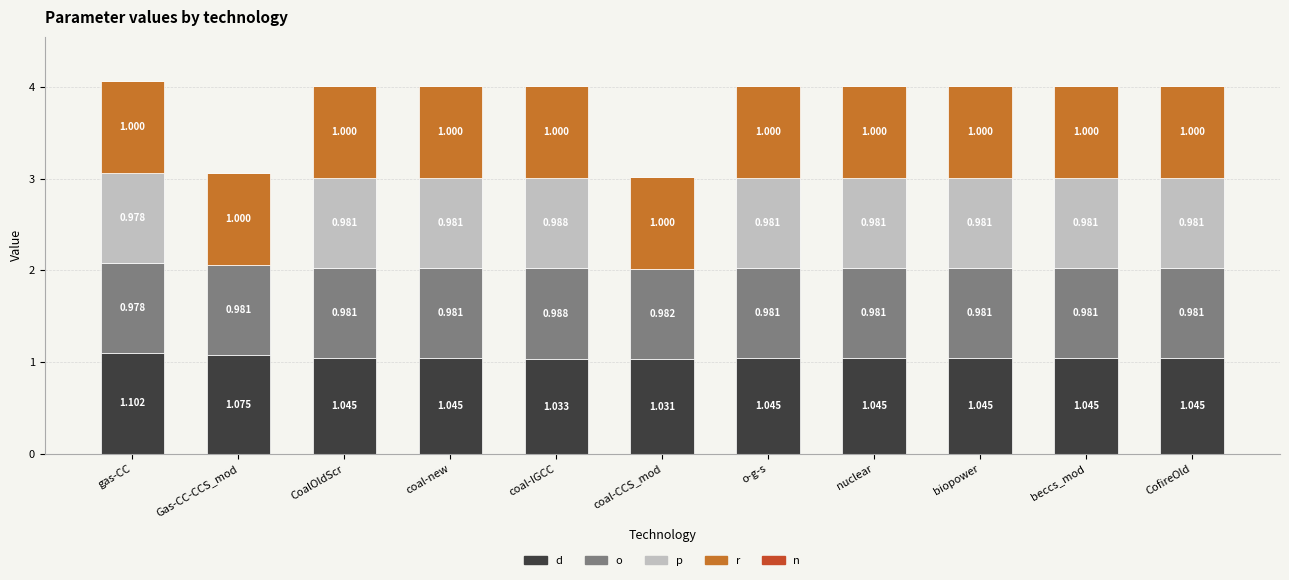

At which category is the sum across all series the highest?

gas-CC